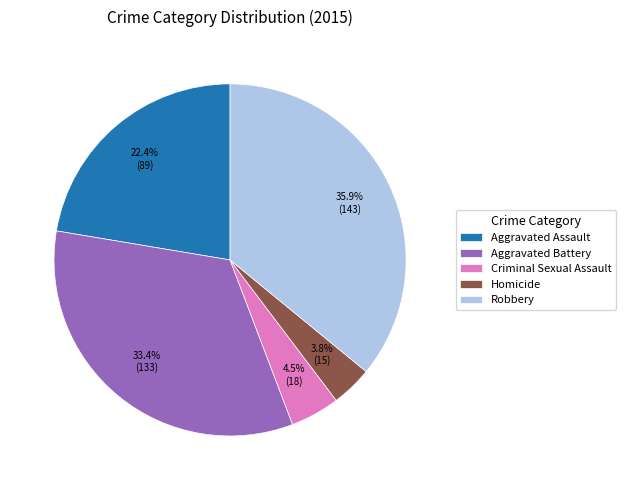

Does Aggravated Assault account for over 50% of the chart?

No